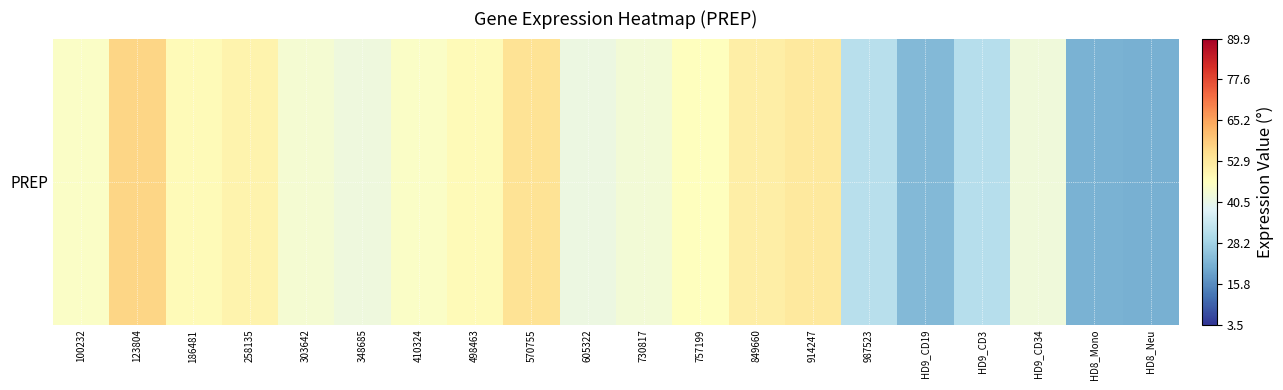

What is the maximum value shown in the chart?

57.0